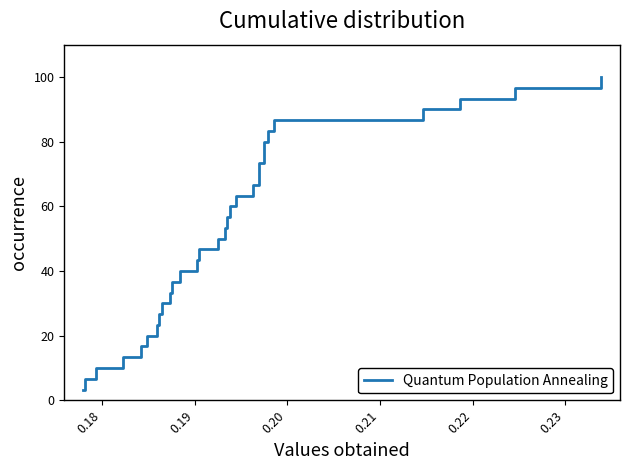

What is the maximum value shown in the chart?

100.0